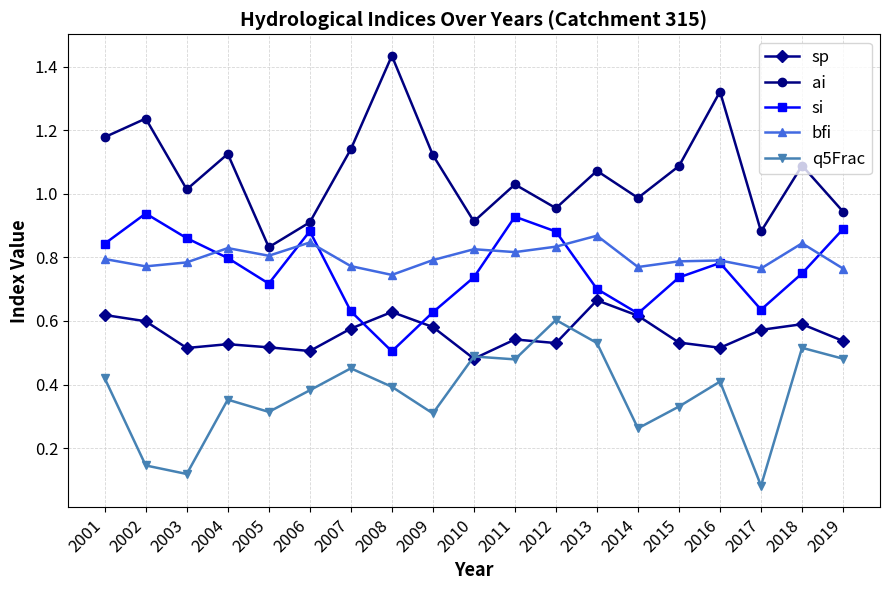

What is the total value across all series at 2001?

3.9